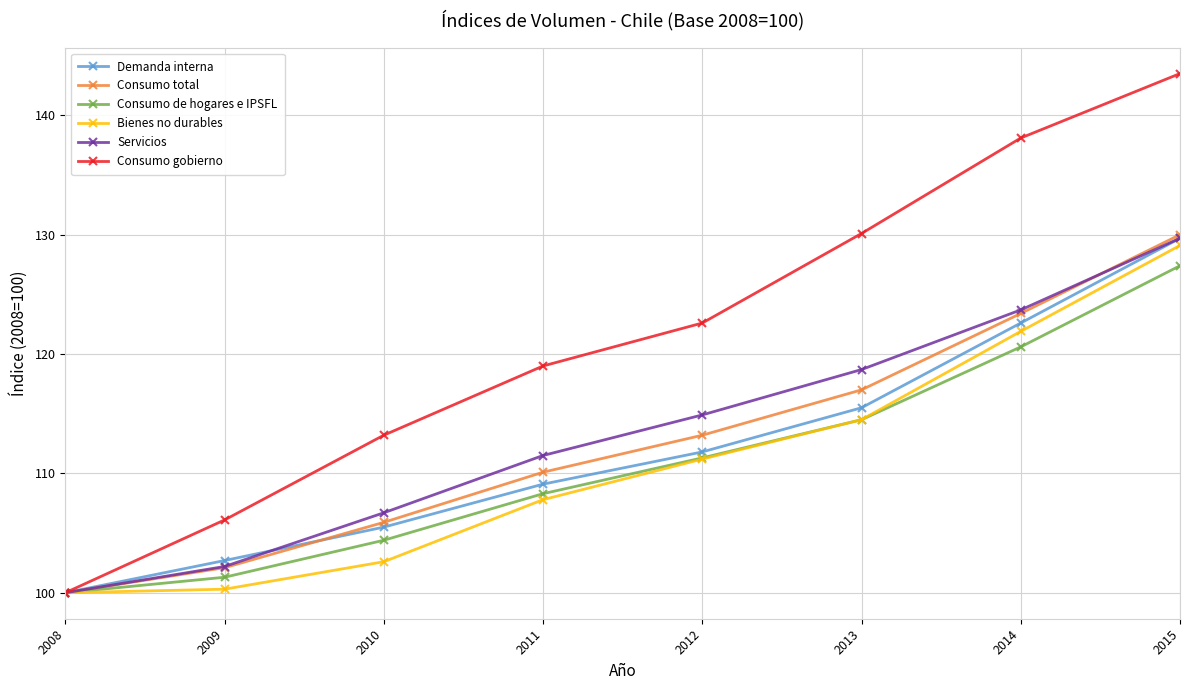

Reading left to right, transcribe all the data shown in this chart.

Demanda interna: 100.0	102.7	105.5	109.1	111.8	115.5	122.6	129.7
Consumo total: 100.0	102.1	105.9	110.1	113.2	117.0	123.4	130.0
Consumo de hogares e IPSFL: 100.0	101.3	104.4	108.3	111.3	114.5	120.6	127.4
Bienes no durables: 100.0	100.3	102.6	107.8	111.2	114.5	121.9	129.1
Servicios: 100.0	102.2	106.7	111.5	114.9	118.7	123.7	129.7
Consumo gobierno: 100.0	106.1	113.2	119.0	122.6	130.1	138.1	143.5